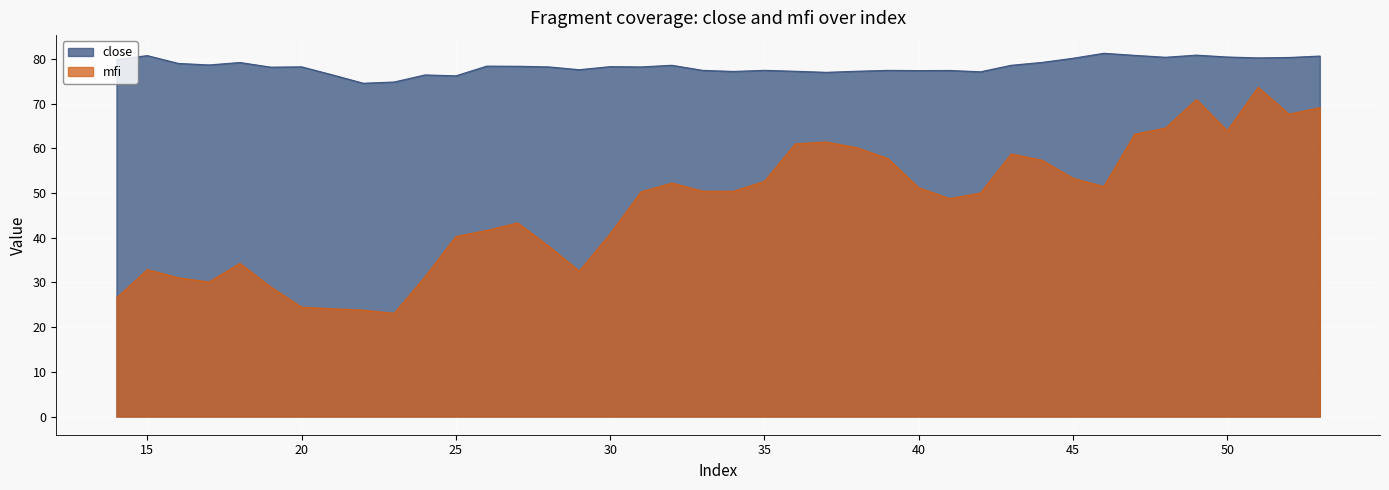

Reading right to left, extract all data points from this chart.

mfi: 53=69.1	52=67.6	51=73.7	50=63.9	49=70.9	48=64.5	47=63.2	46=51.4	45=53.3	44=57.3	43=58.7	42=50.0	41=48.7	40=51.2	39=57.7	38=60.1	37=61.4	36=61.0	35=52.6	34=50.4	33=50.4	32=52.2	31=50.2	30=40.9	29=32.5	28=38.1	27=43.3	26=41.6	25=40.3	24=31.3	23=23.1	22=23.8	21=24.1	20=24.5	19=29.0	18=34.3	17=30.1	16=31.1	15=32.9	14=26.5
close: 53=80.6	52=80.3	51=80.2	50=80.4	49=80.8	48=80.3	47=80.8	46=81.2	45=80.1	44=79.2	43=78.6	42=77.1	41=77.4	40=77.4	39=77.4	38=77.2	37=77.0	36=77.2	35=77.4	34=77.2	33=77.4	32=78.6	31=78.2	30=78.3	29=77.6	28=78.2	27=78.3	26=78.4	25=76.2	24=76.4	23=74.8	22=74.5	21=76.4	20=78.2	19=78.1	18=79.2	17=78.6	16=79.0	15=80.7	14=79.9